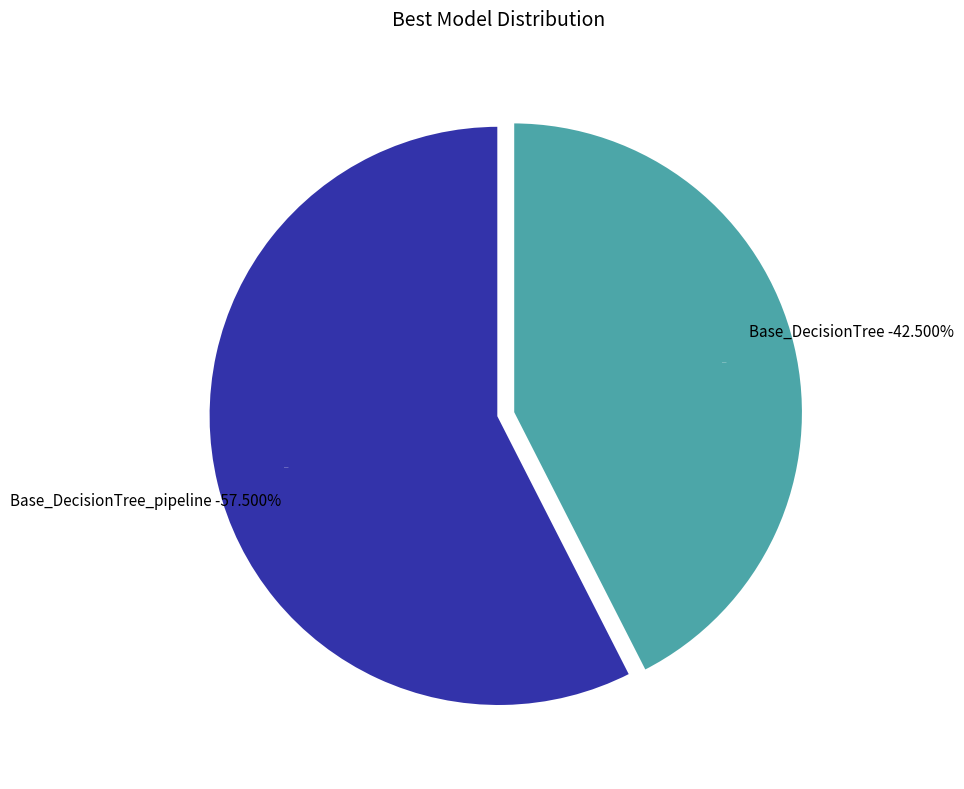

Is there any slice that represents more than half of the pie?

Yes